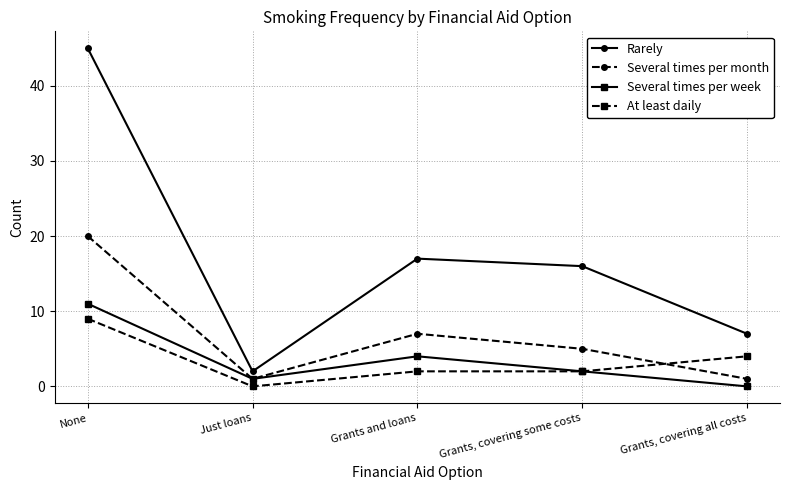

Which series has the largest total across all categories?

Rarely